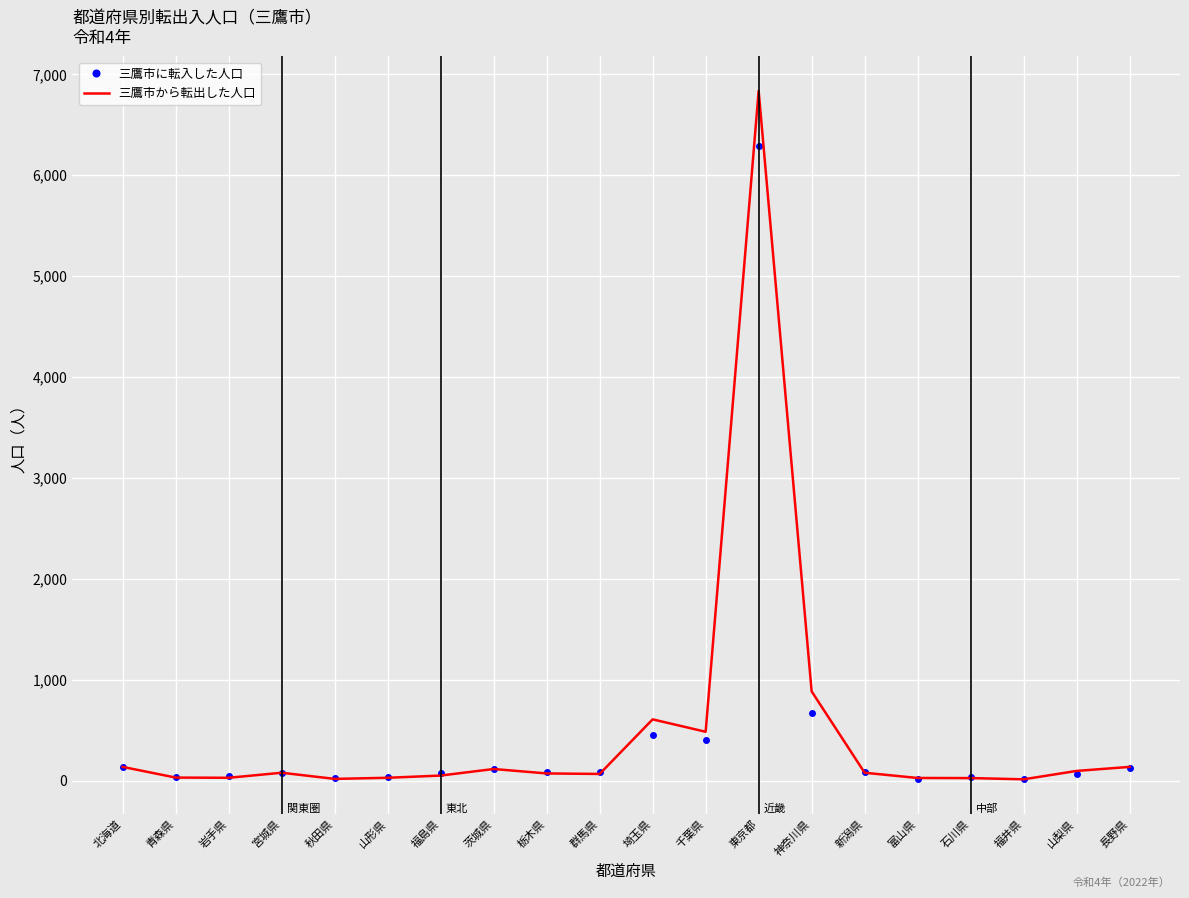

What is the minimum value for 三鷹市から転出した人口?

14